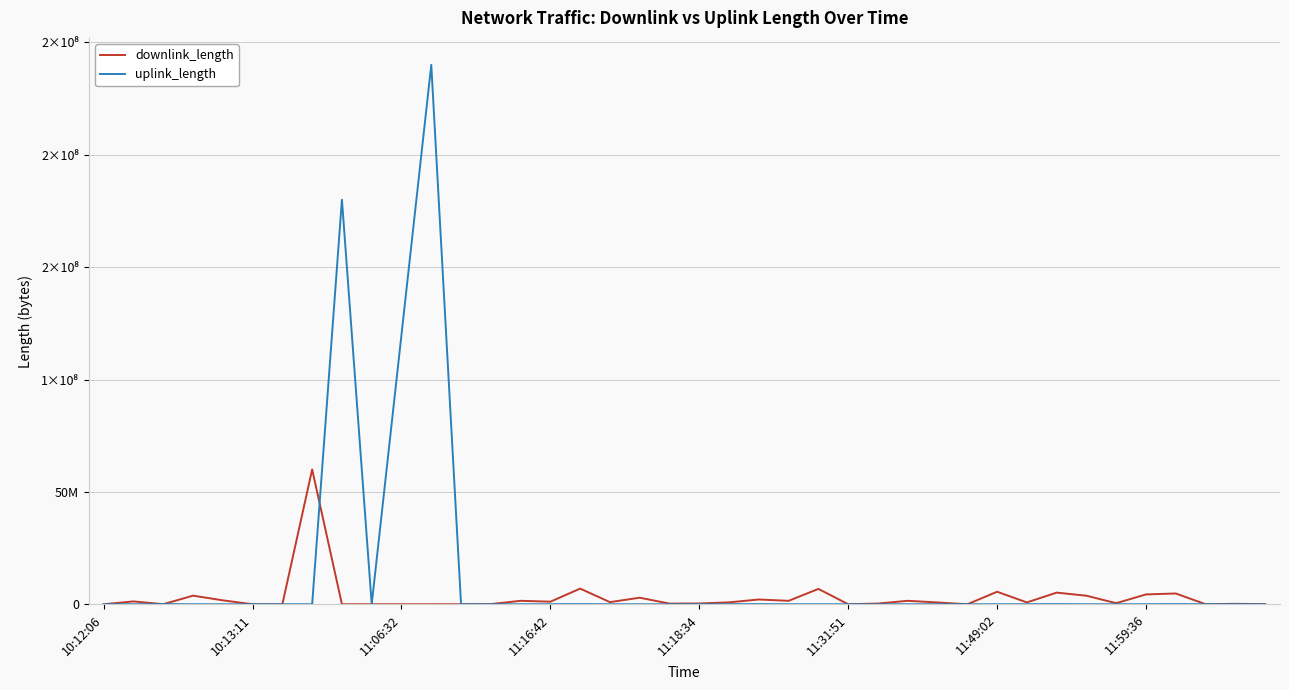

Reading left to right, list all the values displayed in this chart.

downlink_length: 5963	1276158	32388	3835529	1757602	2669	9969	60001153	112	8075	1234	3843	5585	77725	1544538	1151064	6974619	957805	2923103	300306	351911	852790	2131072	1536791	6838642	29282	320983	1548360	805731	548	5572847	830475	5186457	3810428	484257	4387726	4805400	39027	201042	68978
uplink_length: 12173	9043	66545	197	4	3179	3414	3084	180008182	179	120007443	240009860	4700	13019	5000	18434	63328	5095	179	1106	22189	31562	50845	12457	50	3287	10	1225	32592	1846	4420	10065	57494	941	229	11521	69567	1500	4310	112